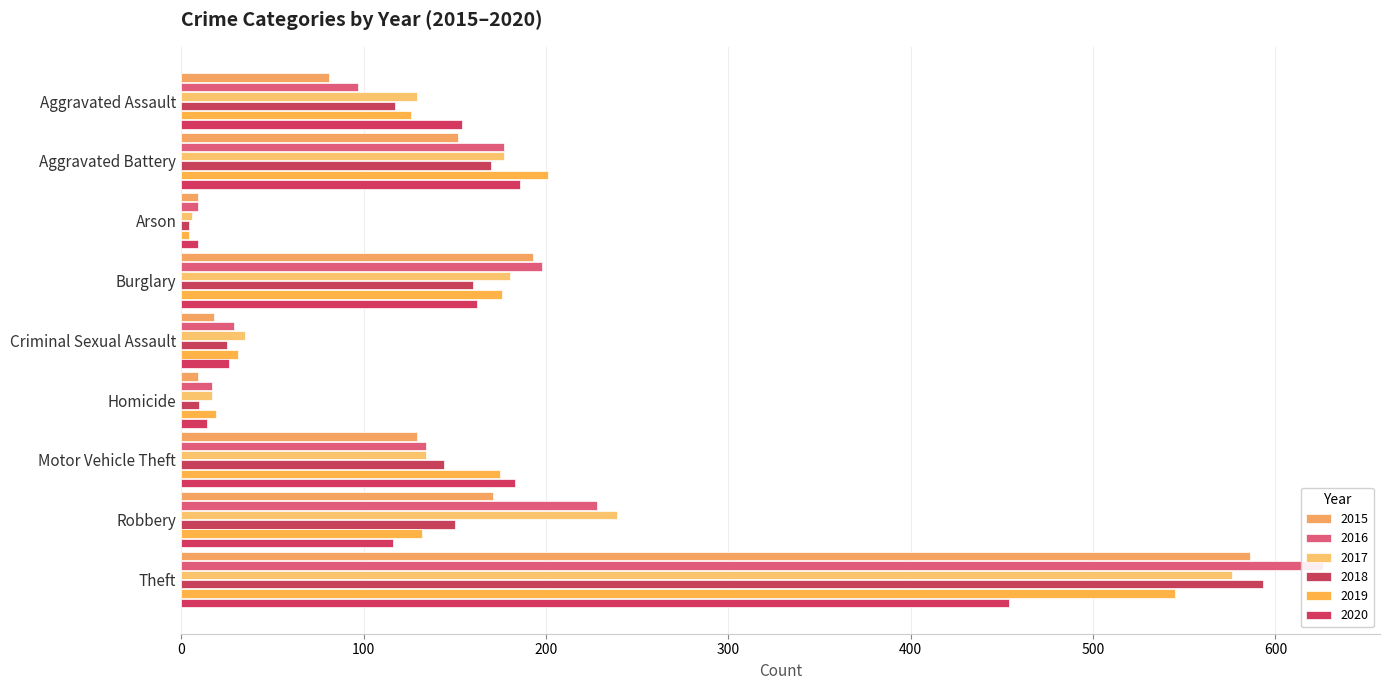

Which series has the largest range (max minus min)?

2016